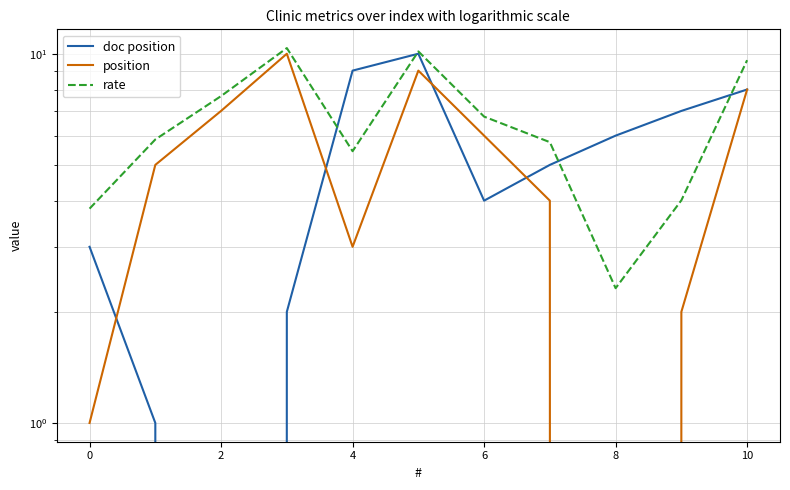

Reading left to right, what are all the values shown in this chart?

doc position: 3.0	1.0	0.0	2.0	9.0	10.0	4.0	5.0	6.0	7.0	8.0
position: 1.0	5.0	7.0	10.0	3.0	9.0	6.0	4.0	0.0	2.0	8.0
rate: 3.8	5.9	7.7	10.4	5.4	10.1	6.8	5.8	2.3	4.0	9.6